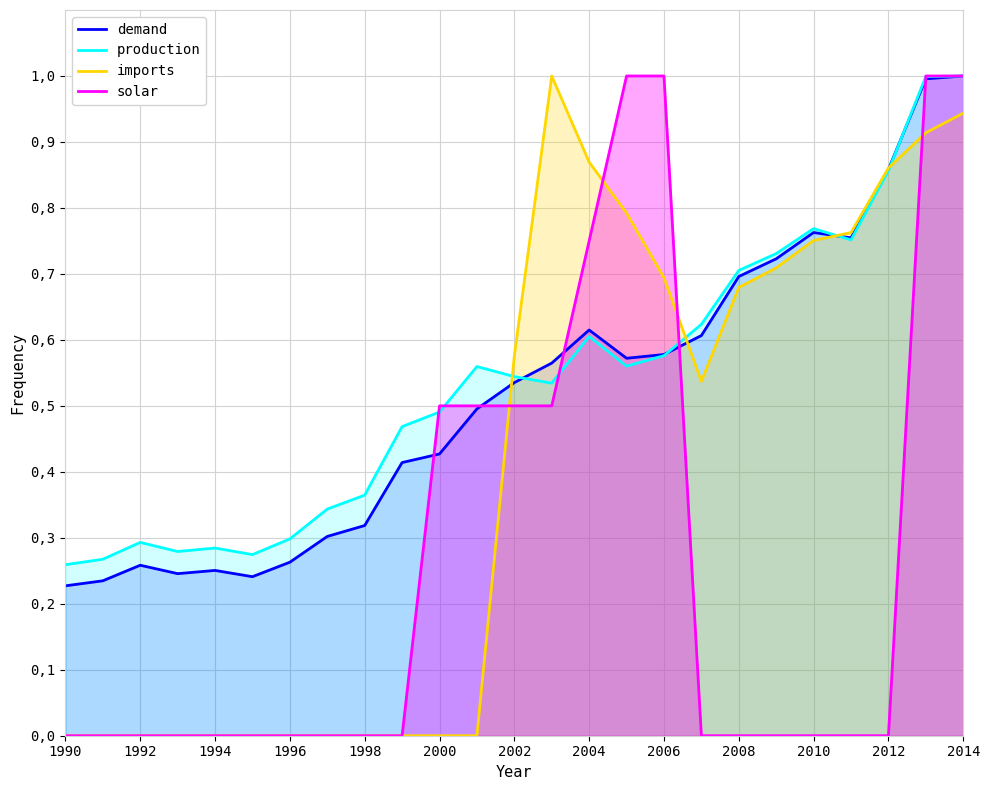

Is the value of imports at 13 greater than the value of production at 2000?

Yes